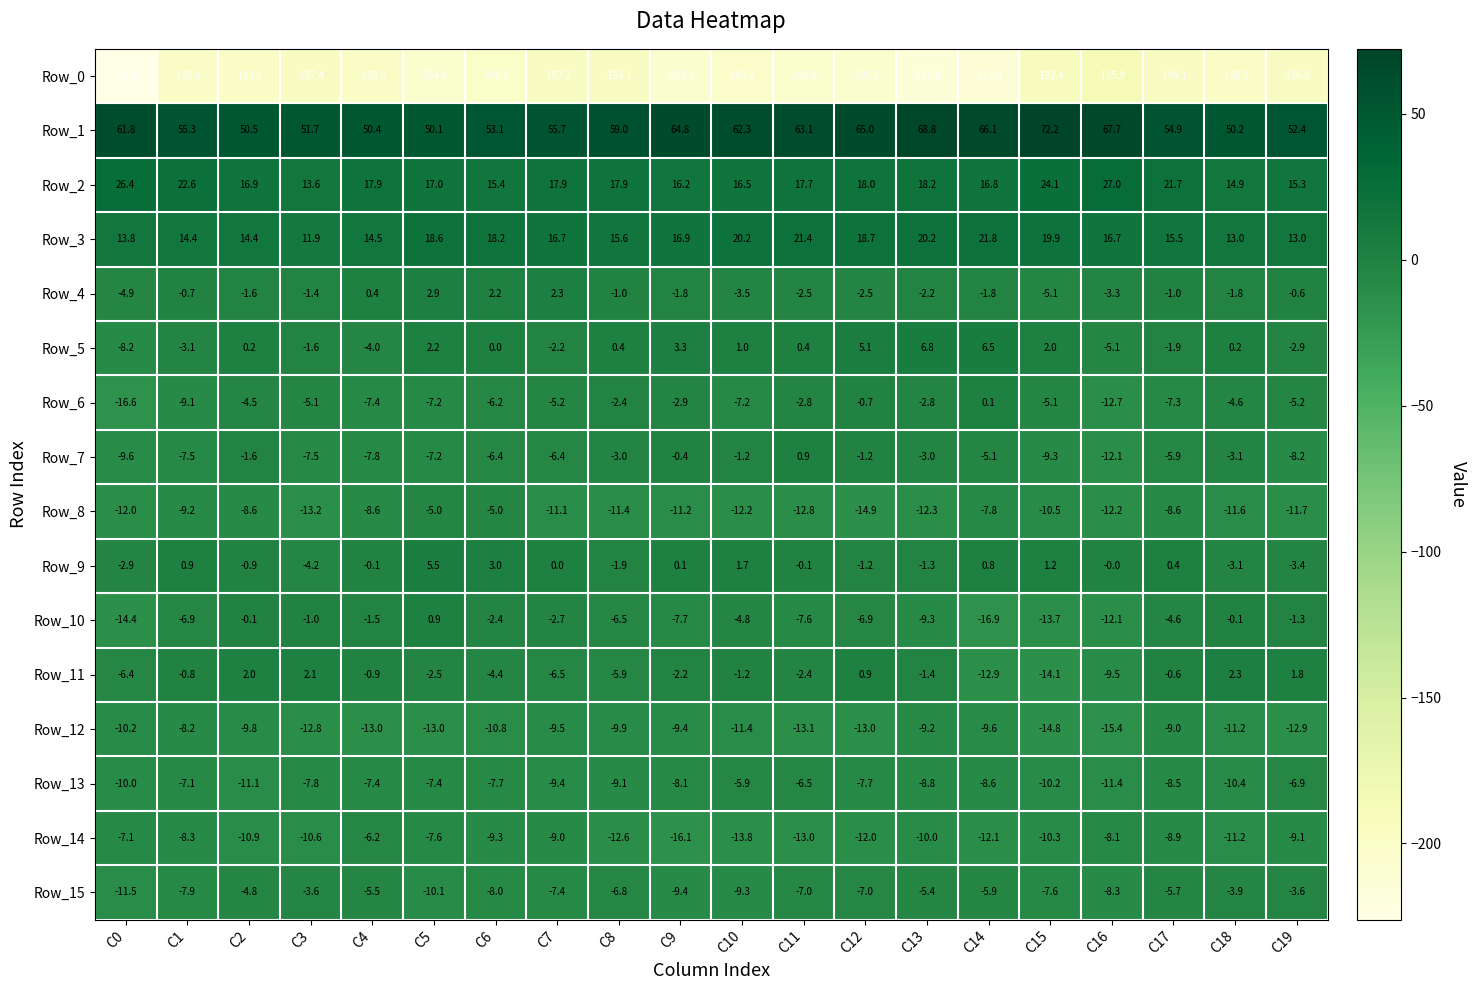

What is the difference between the highest and lowest values at C5?

254.1